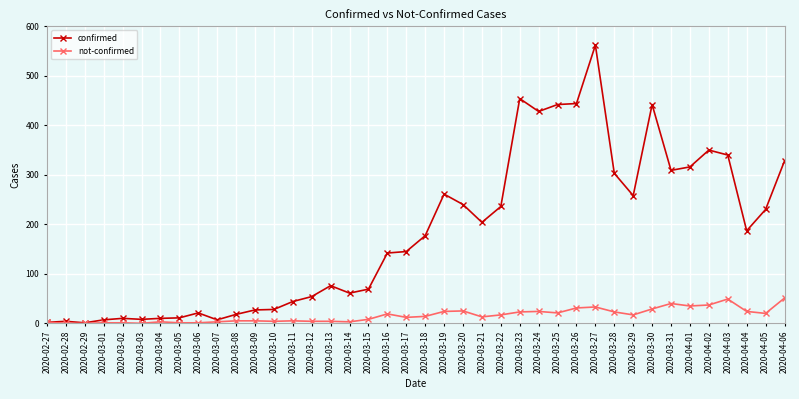

True or false: confirmed has more than 1 interior local peaks.

True